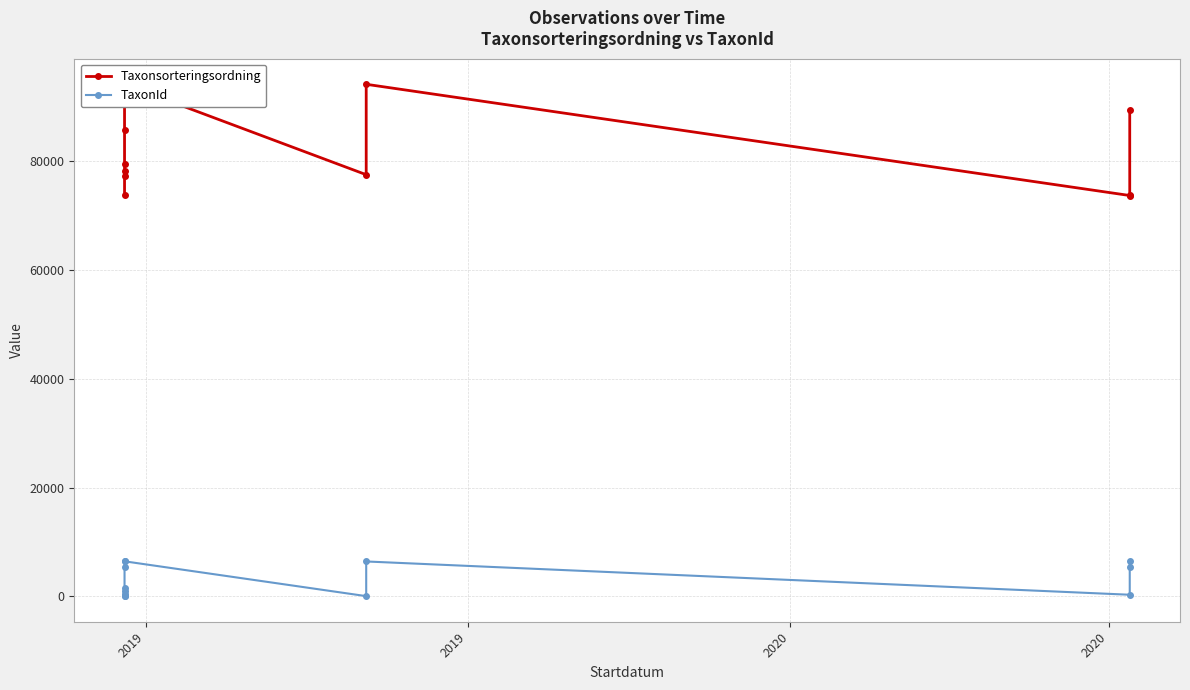

True or false: Taxonsorteringsordning and TaxonId cross at least once.

False